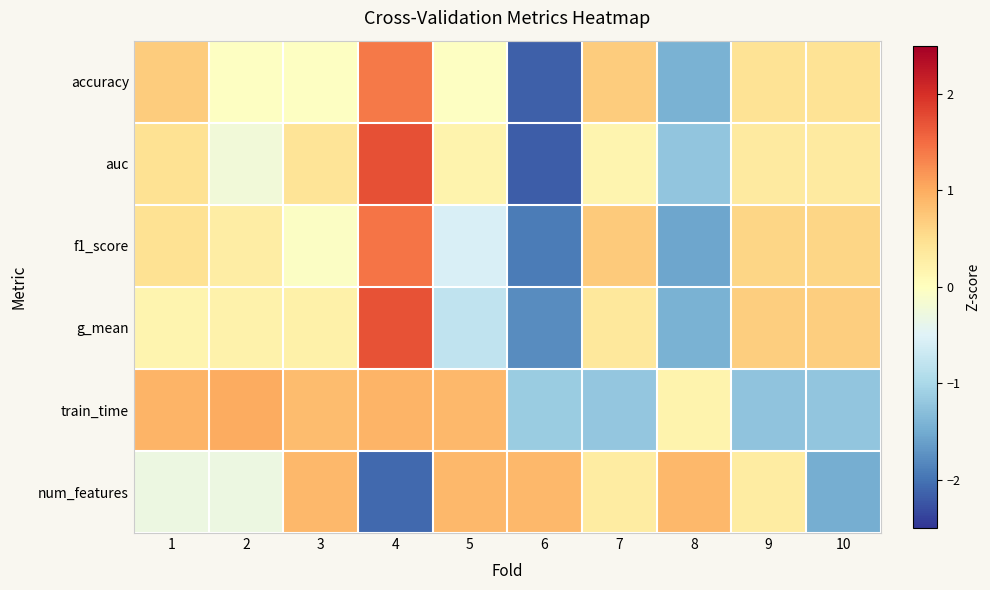

At 2, list the series in order from largest to smallest.

train_time, f1_score, g_mean, accuracy, auc, num_features